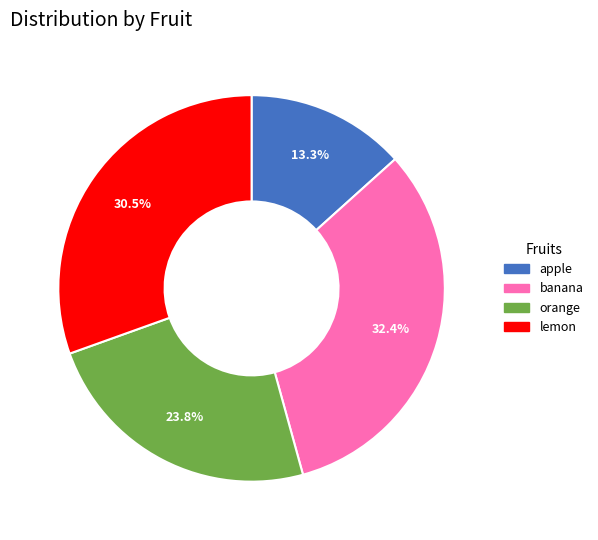

What percentage is the banana slice, to the nearest percent?

32%